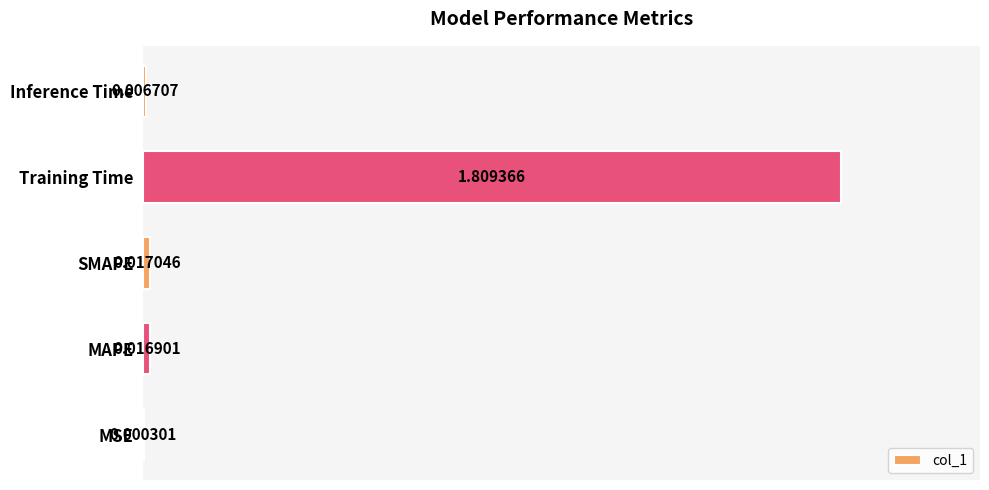

At which category does the chart reach its peak across all series?

Training Time